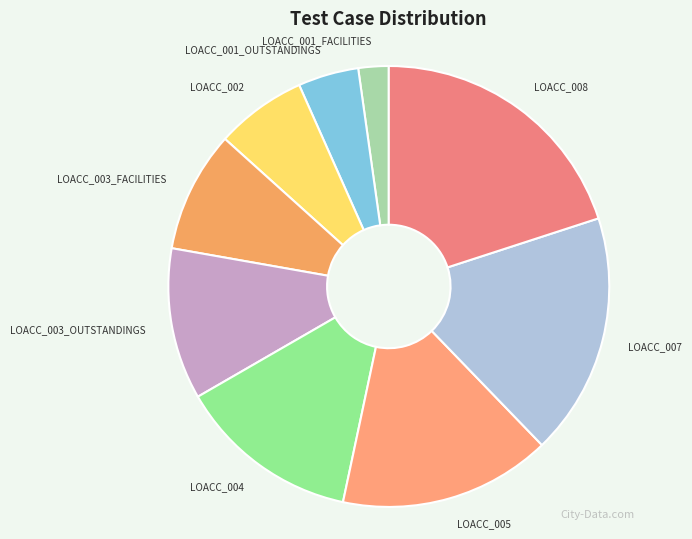

Combined, do LOACC_004 and LOACC_001_FACILITIES account for over 50%?

No